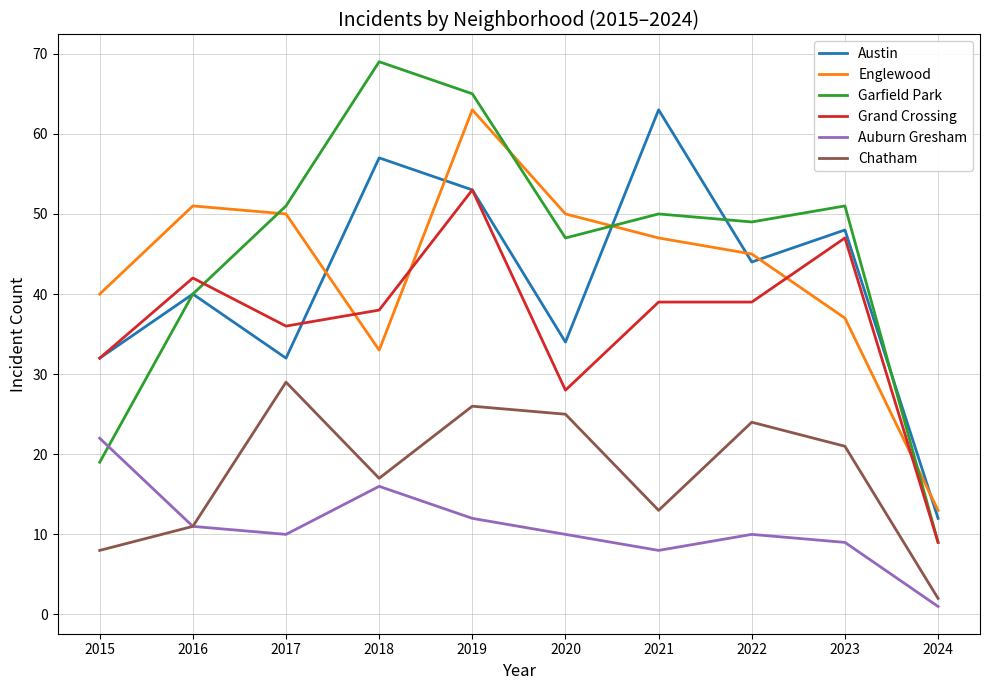

What is the spread (max minus min) of values at 2015?

32